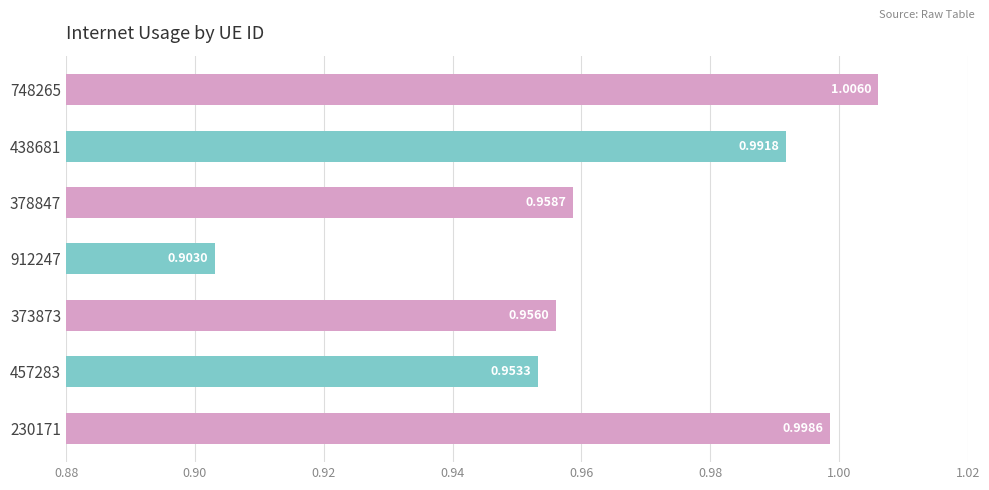

List the labels in order of value, smallest first.

912247, 457283, 373873, 378847, 438681, 230171, 748265